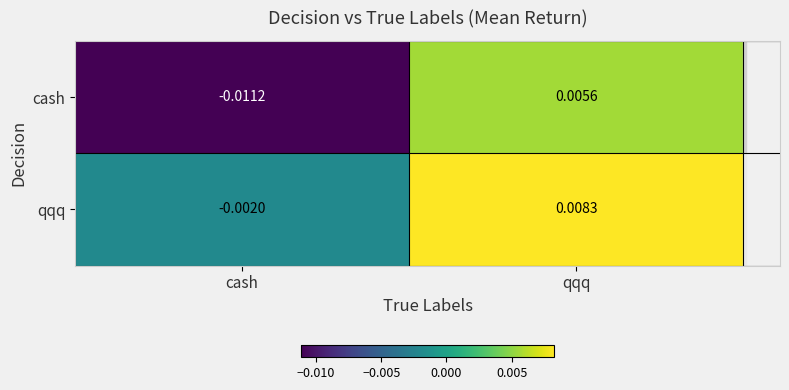

At which label is qqq closest to 0?

cash